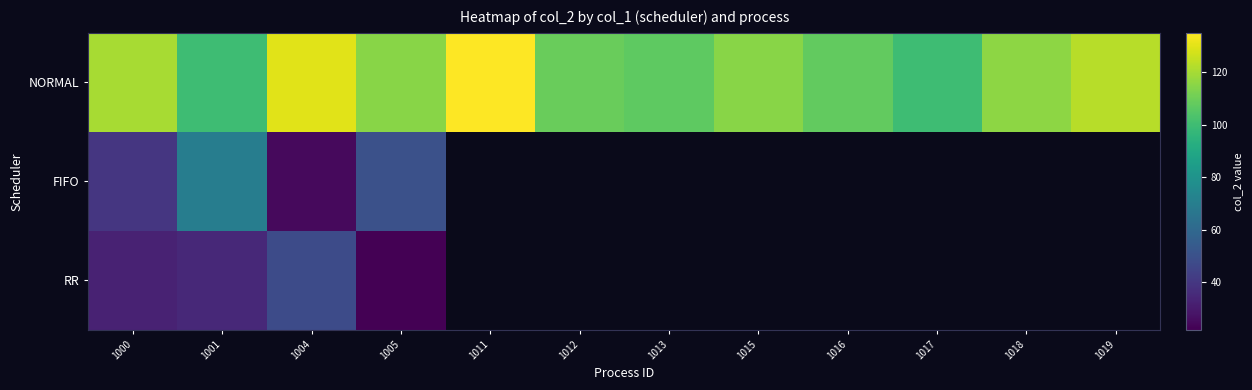

What is the smallest value displayed?

22.0